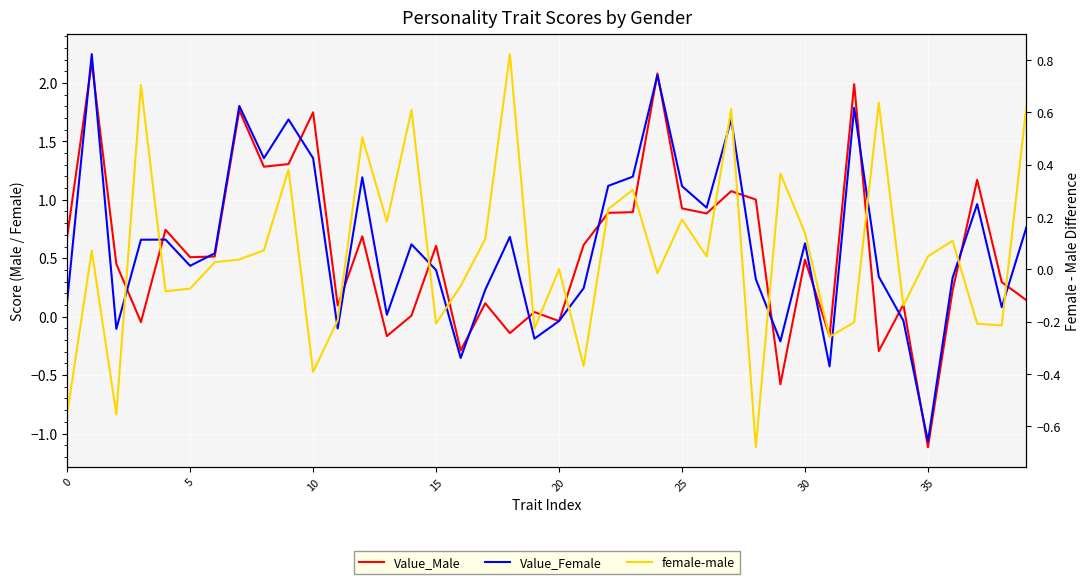

The value of female-male at 38 is -0.2. True or false?

True